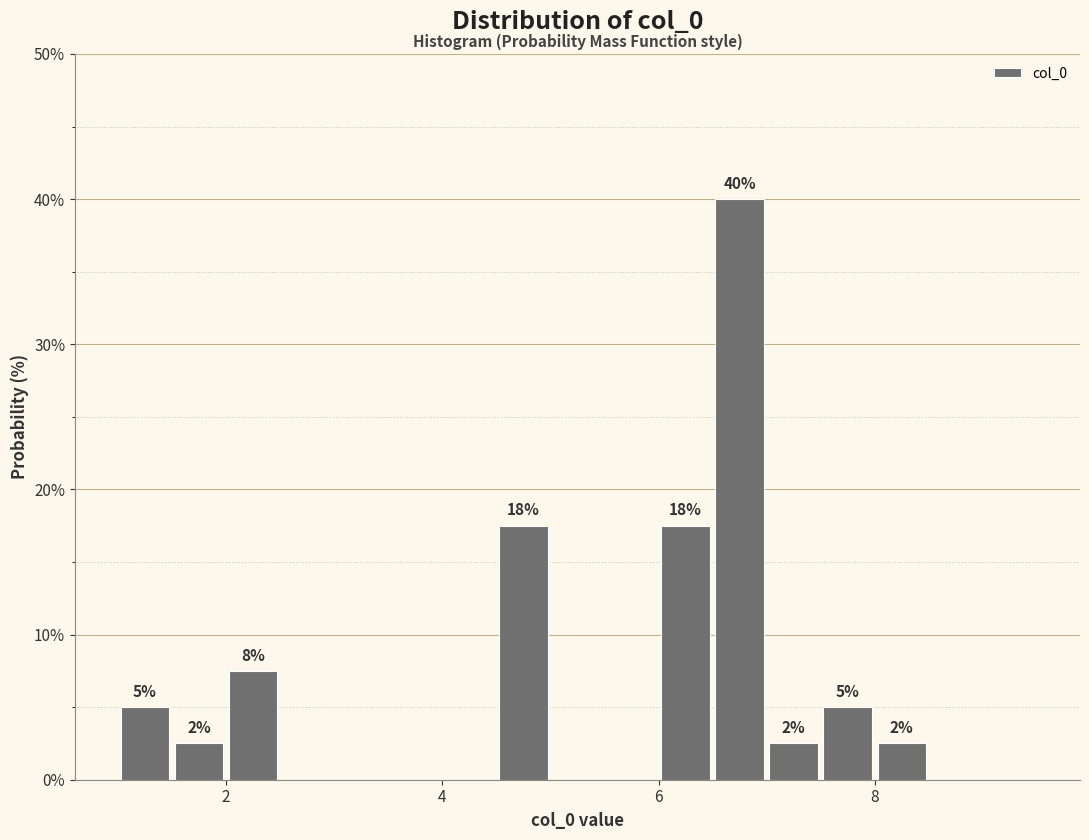

Read against the x-axis, roughly where is the centre of the tallest bar?

6.8